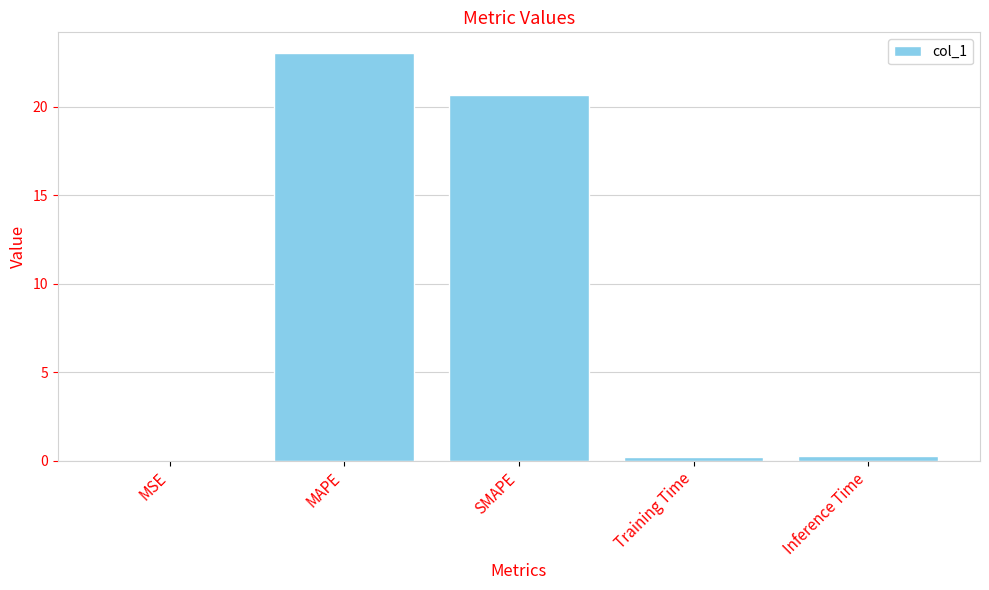

Count the number of categories in the chart.

5